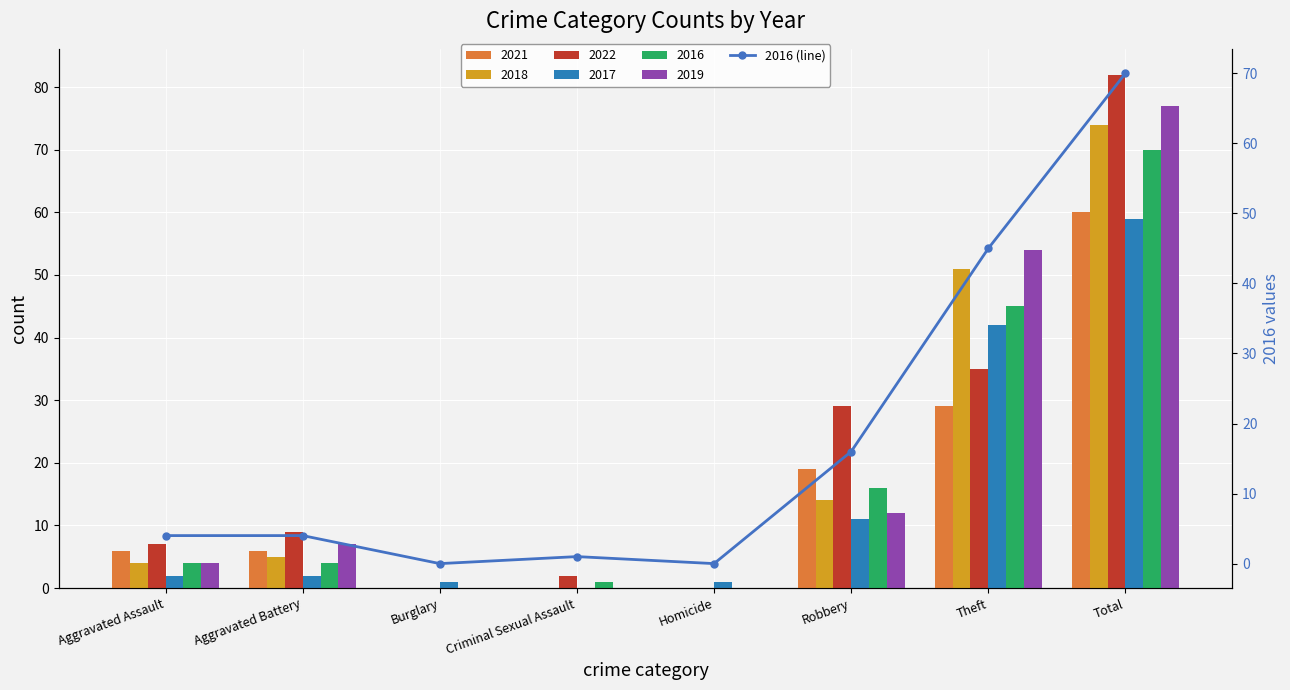

List the labels in order of value, largest first.

Total, Theft, Robbery, Aggravated Assault, Aggravated Battery, Criminal Sexual Assault, Burglary, Homicide